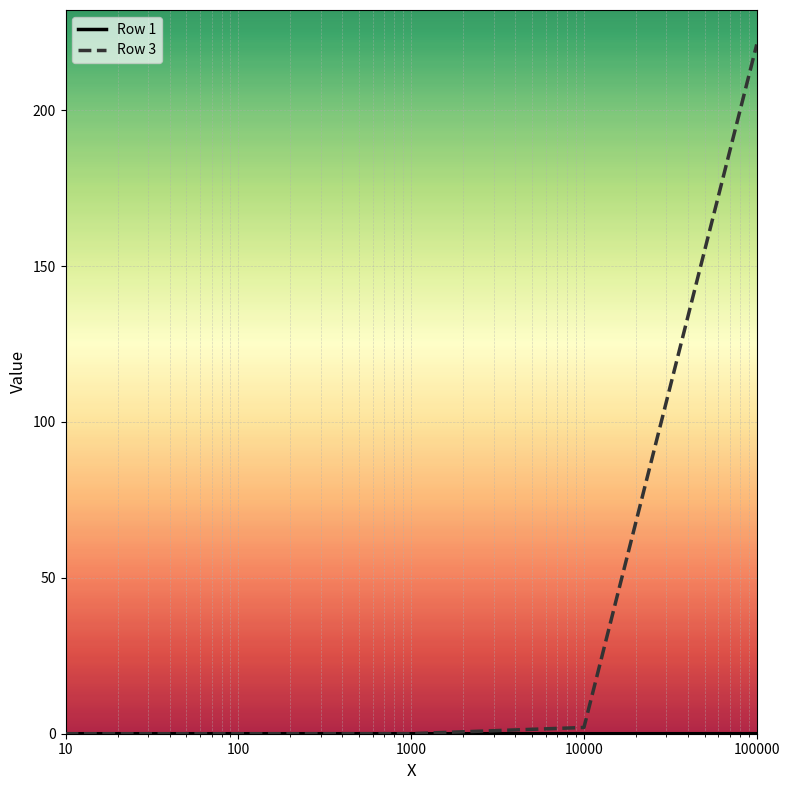

Which series has the largest range (max minus min)?

Row 3